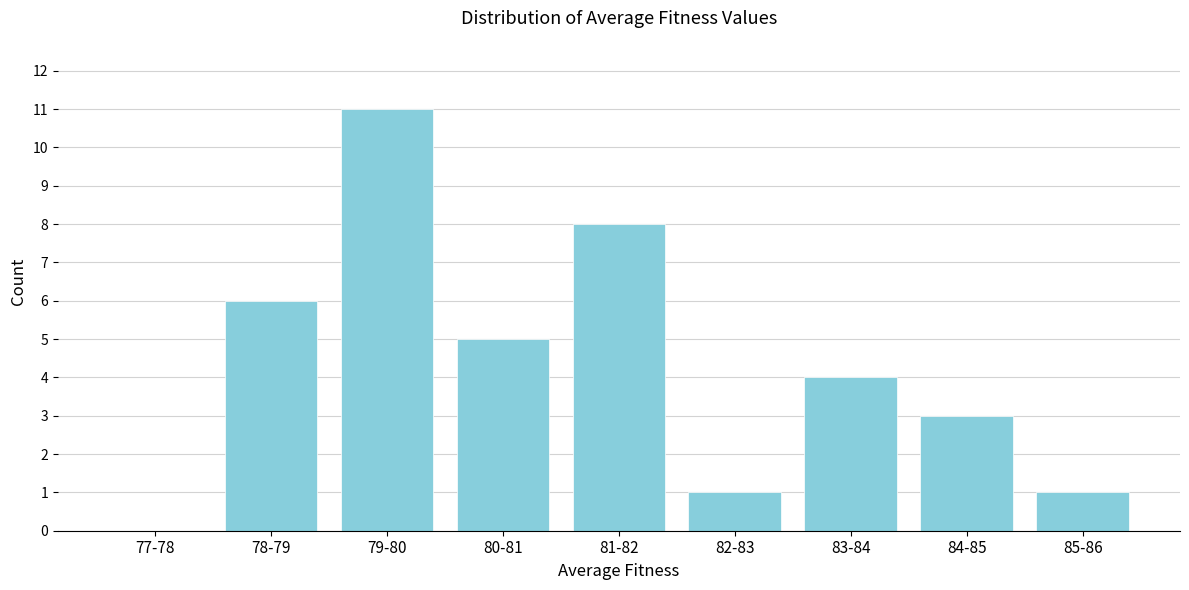

Reading left to right, what are all the values shown in this chart?

77-78=0	78-79=6	79-80=11	80-81=5	81-82=8	82-83=1	83-84=4	84-85=3	85-86=1